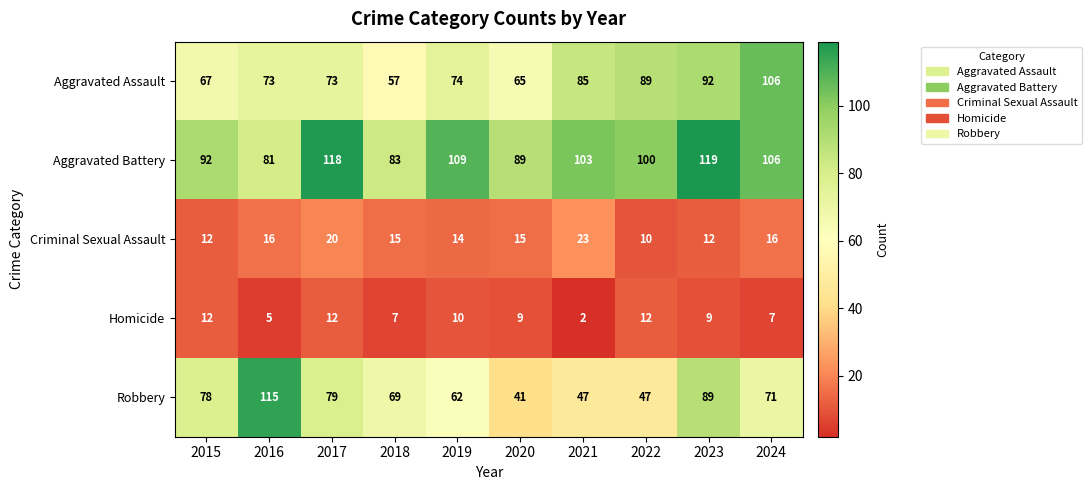

Read the Criminal Sexual Assault value at 2017.

20